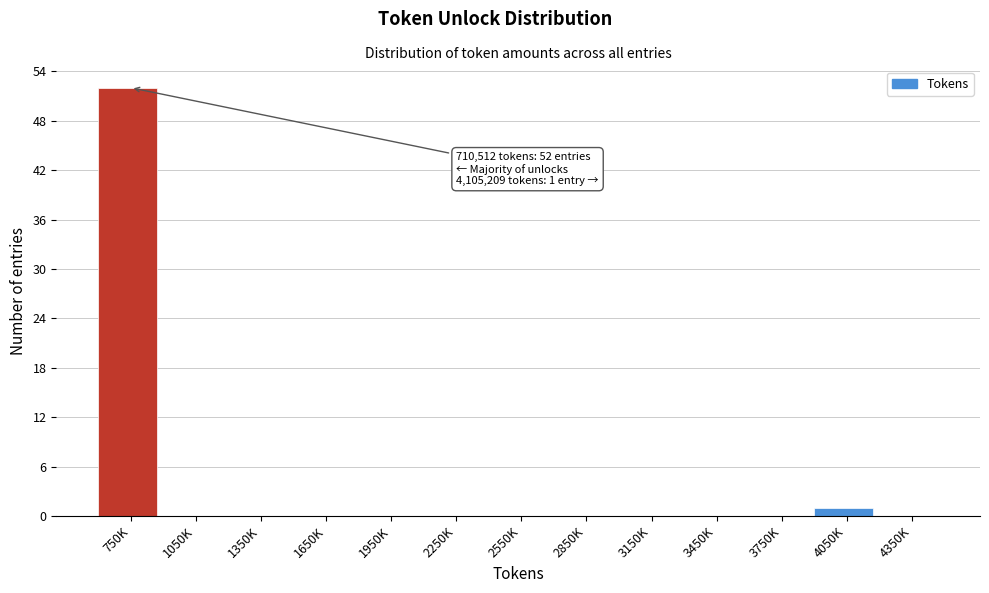

Reading left to right, extract all data points from this chart.

750K=52	1050K=0	1350K=0	1650K=0	1950K=0	2250K=0	2550K=0	2850K=0	3150K=0	3450K=0	3750K=0	4050K=1	4350K=0